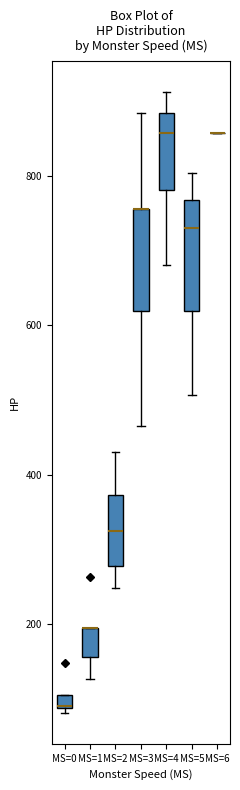

Where is the lower edge of the box for MS=4 on the y-axis? The values are not printed on the chart, so give them approximately, as read against the axis.

780